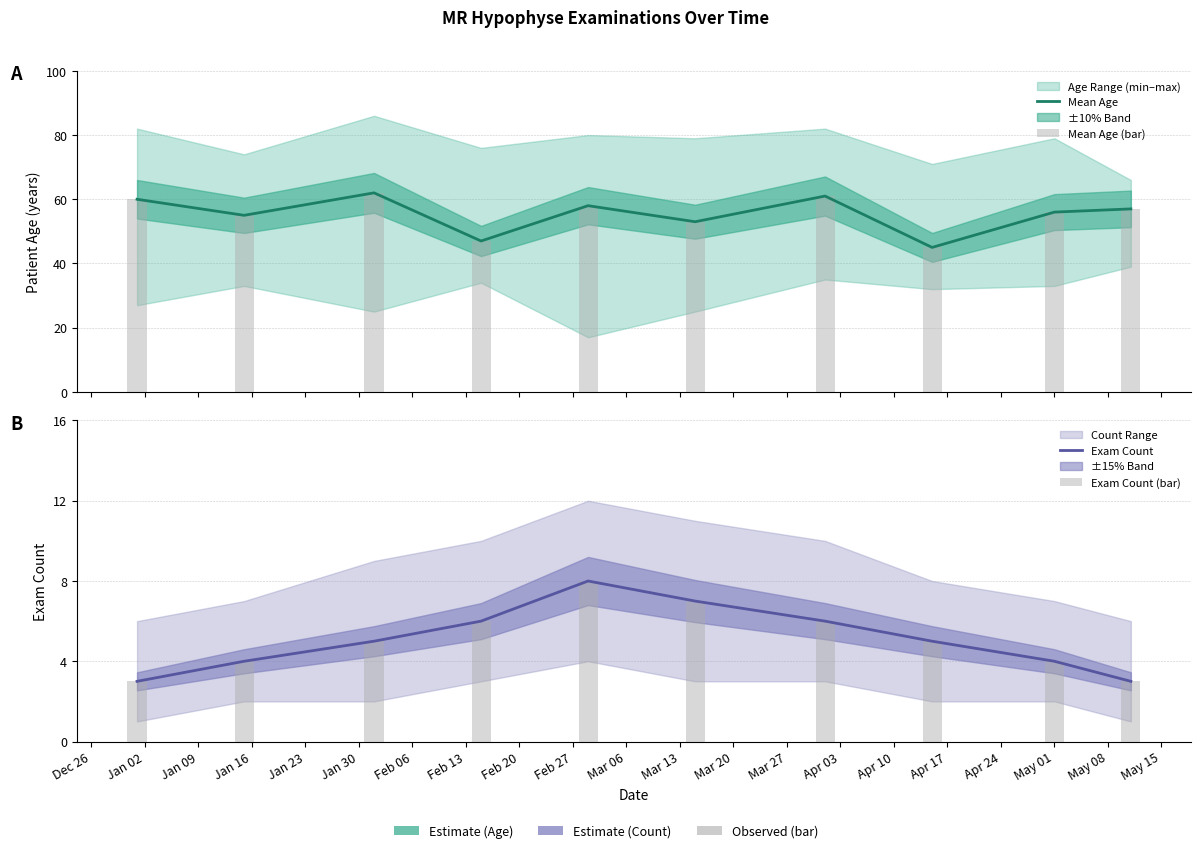

How many Exam Count (bar) values are between 4 and 6?

6